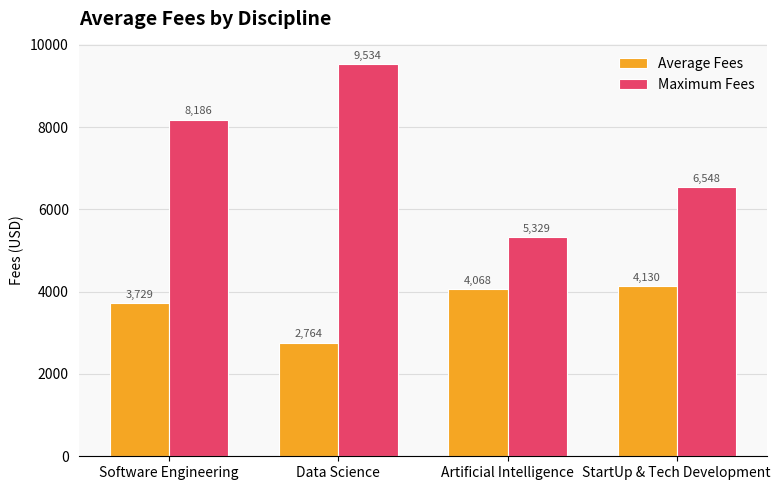

List the series in order of their overall mean, lowest first.

Average Fees, Maximum Fees